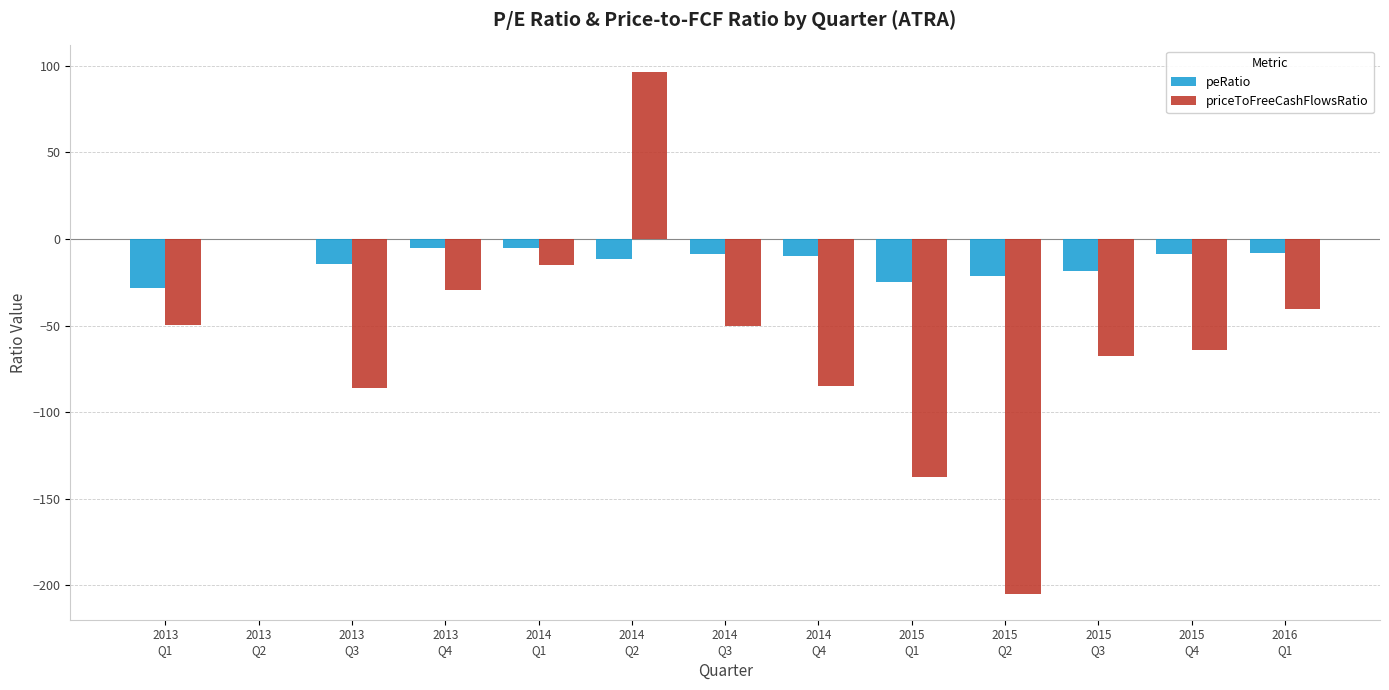

What is the greatest value displayed?

96.7